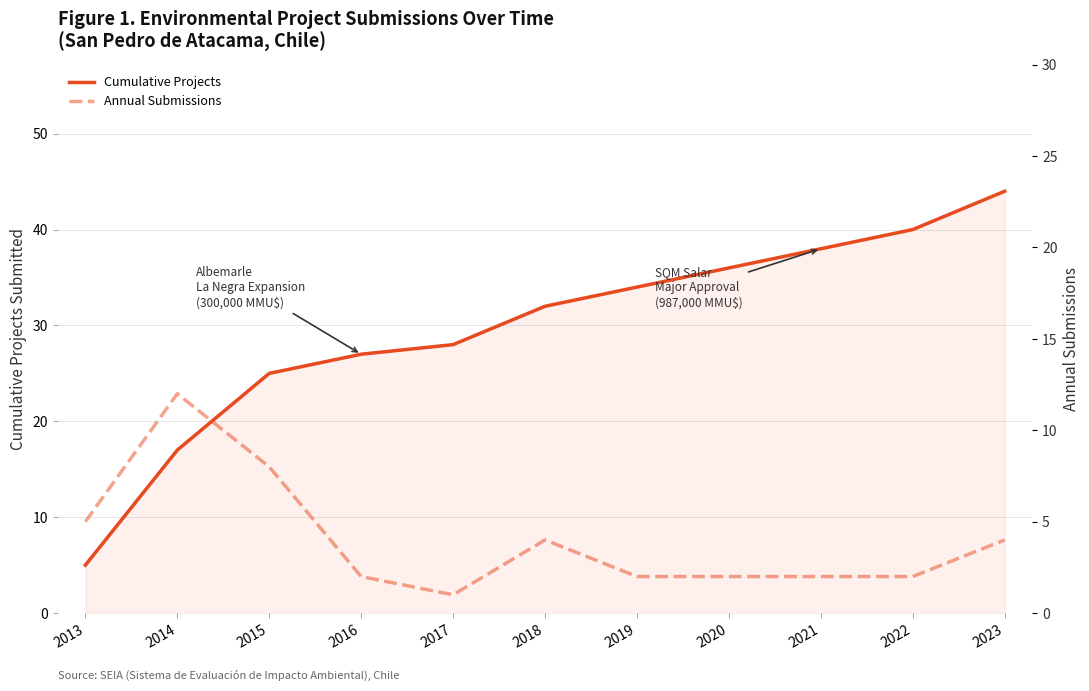

What is the smallest value displayed?

1